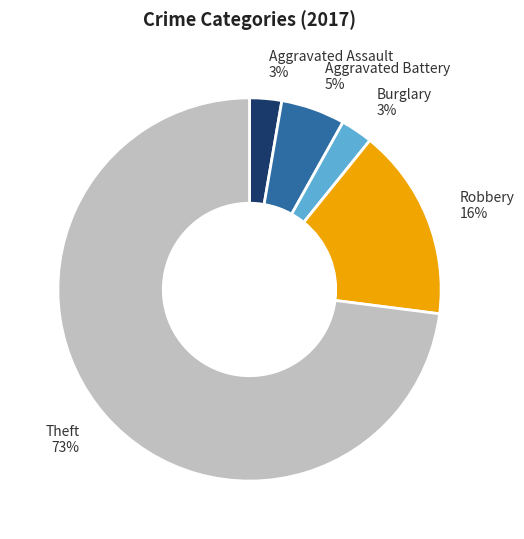

Is there any slice that represents more than half of the pie?

Yes